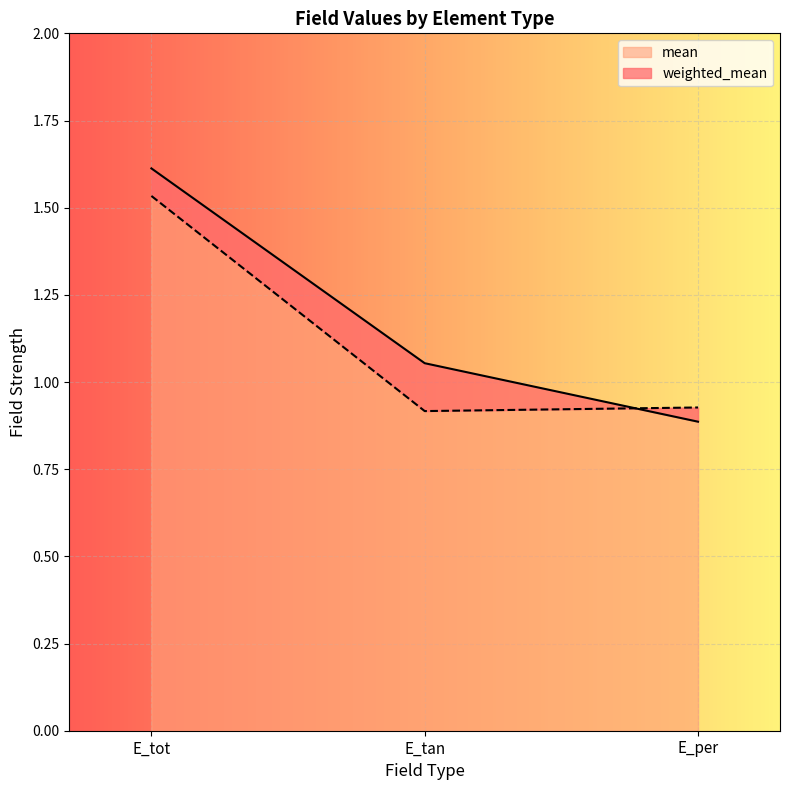

At which label is mean closest to 1?

E_per